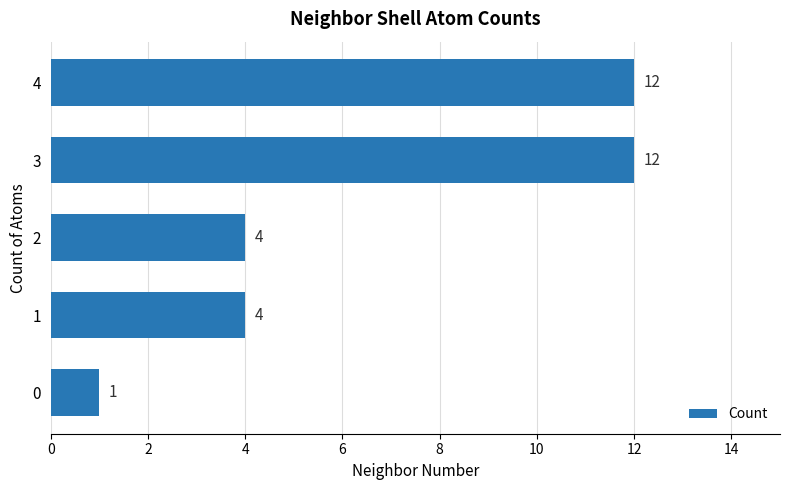

What is the difference between the maximum and minimum values?

11